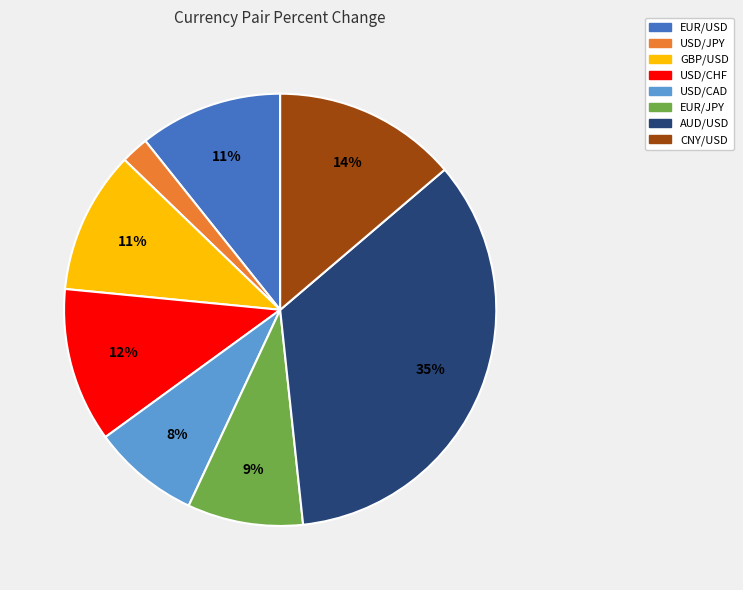

Count the number of slices in the pie.

8